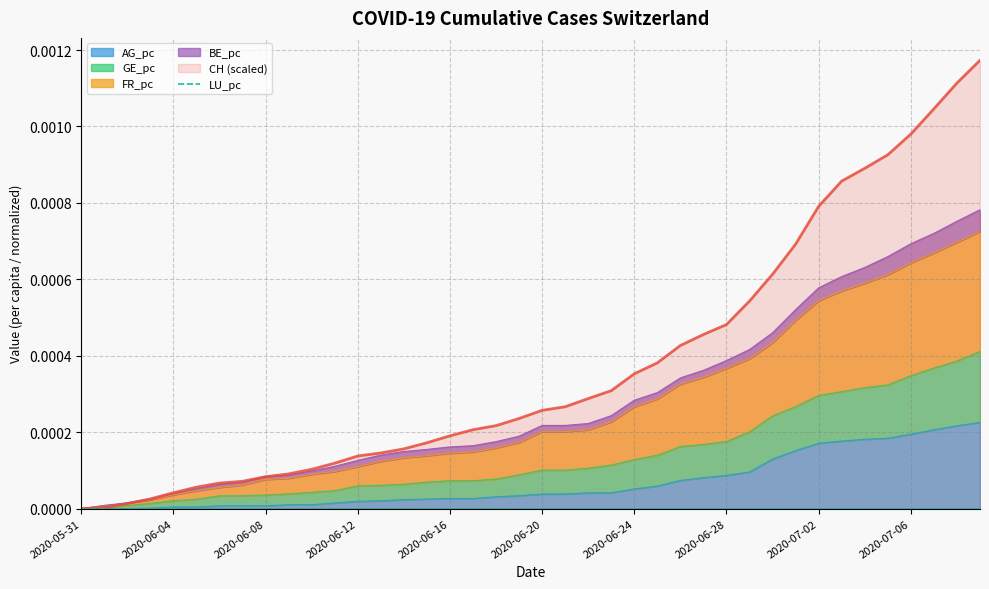

At which label is FR_pc closest to 0?

2020-05-31